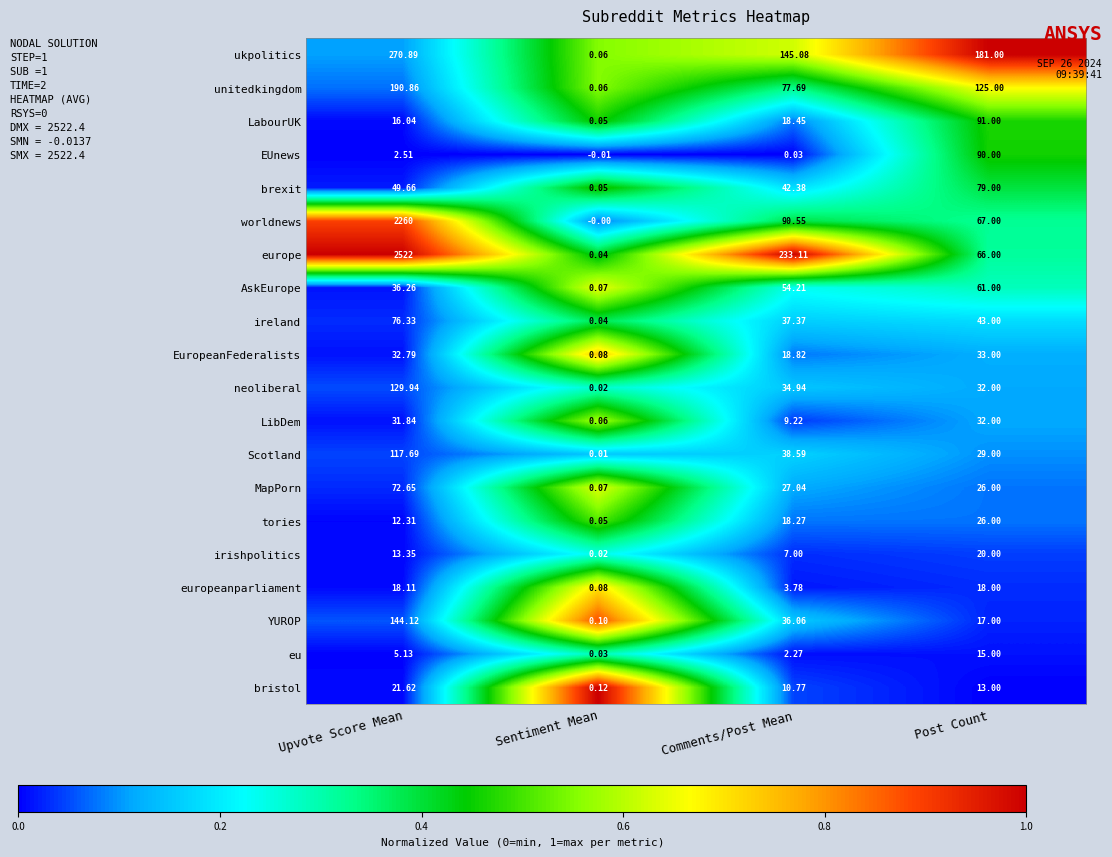

Rank the series by their maximum value, from highest to lowest.

europe, worldnews, ukpolitics, unitedkingdom, YUROP, neoliberal, Scotland, LabourUK, EUnews, brexit, ireland, MapPorn, AskEurope, EuropeanFederalists, LibDem, tories, bristol, irishpolitics, europeanparliament, eu